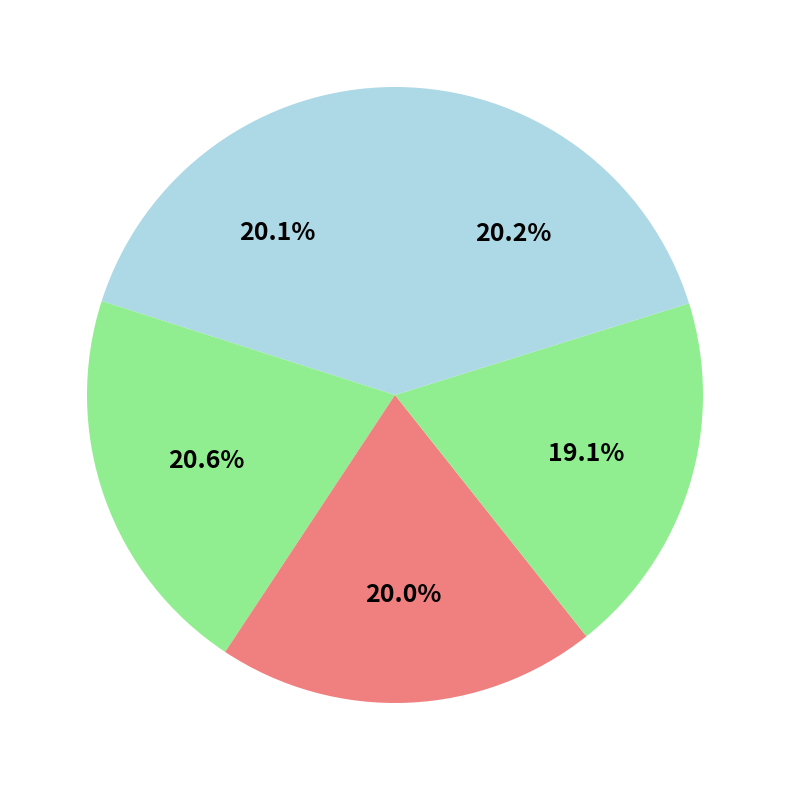

Is there a majority slice in this chart?

No